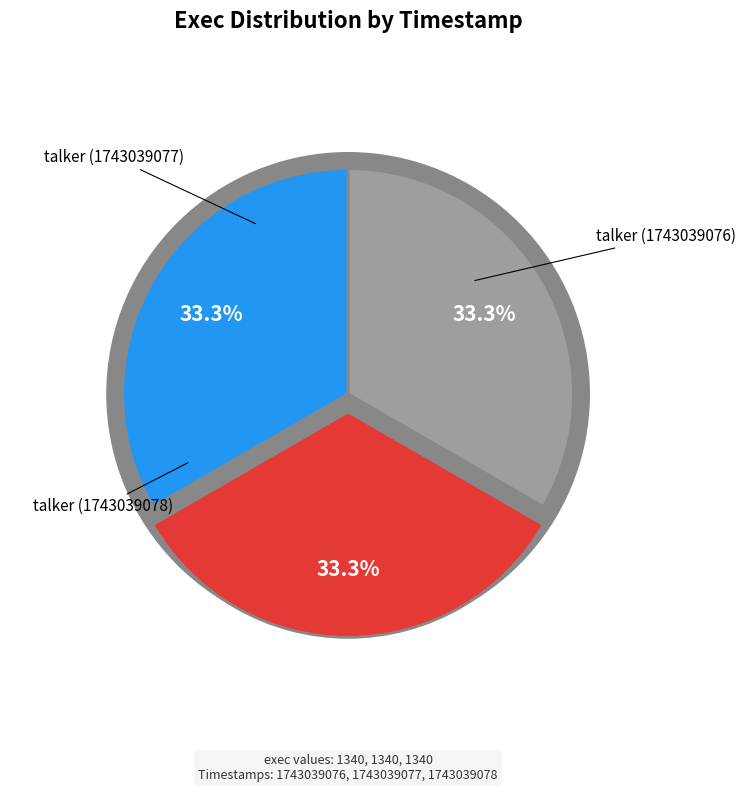

Which slice is the smallest?

1743039076